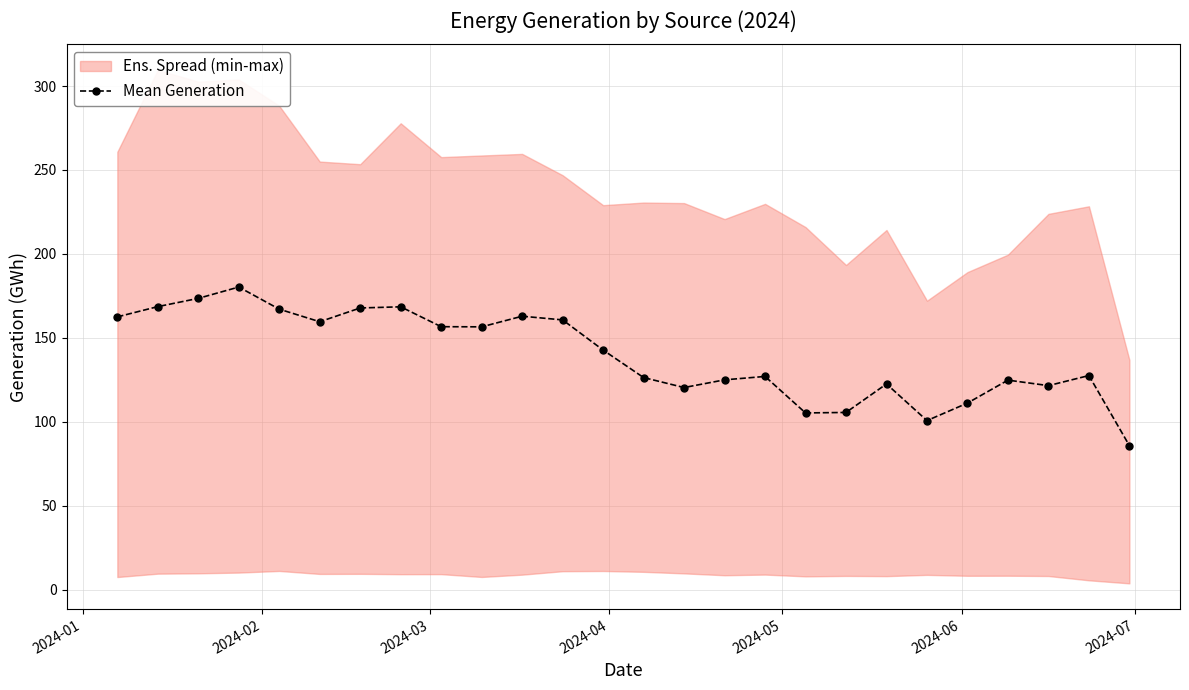

What is the highest value of the Mean Generation series?

180.3